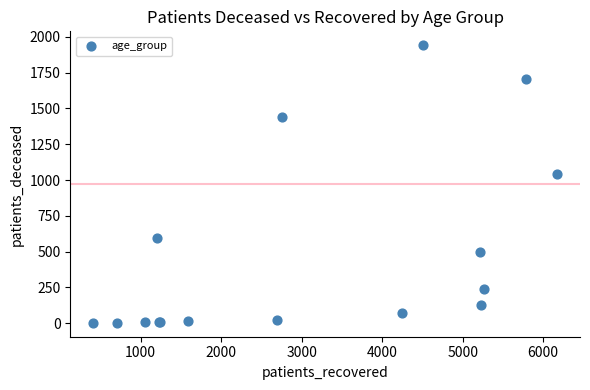

What Y value in the scatter plot is closest to 972?

1044